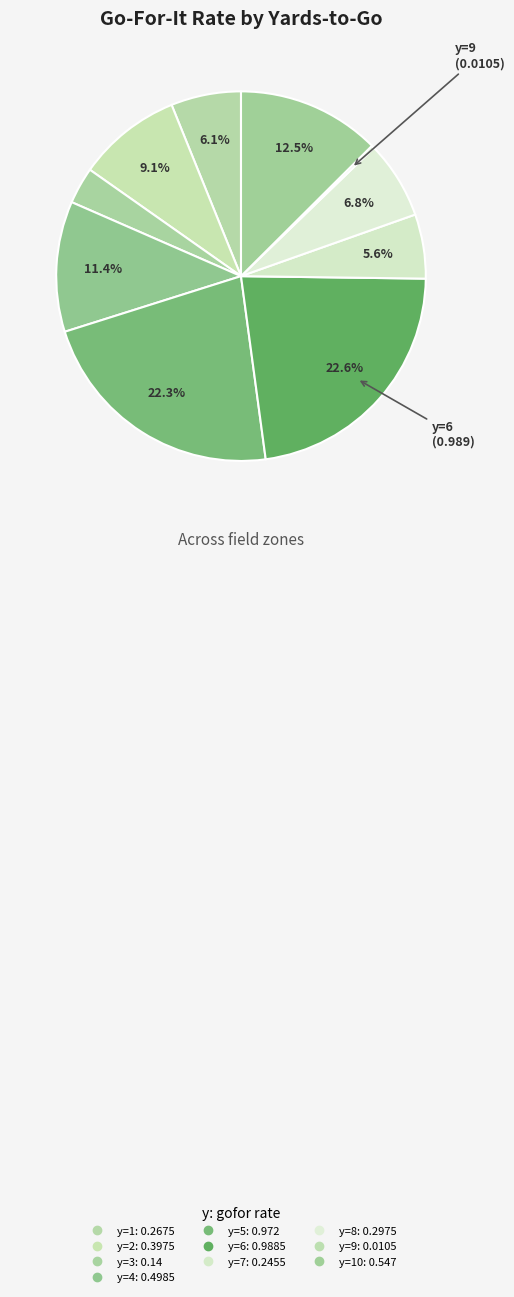

How many segments does this pie chart have?

10